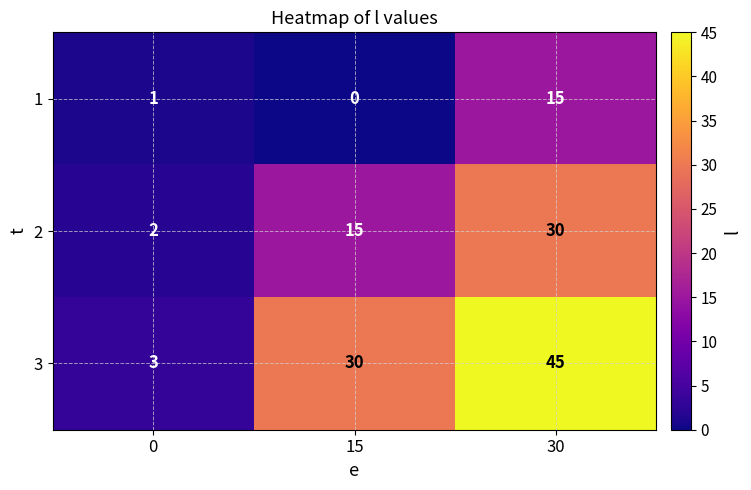

What is the maximum value shown in the chart?

45